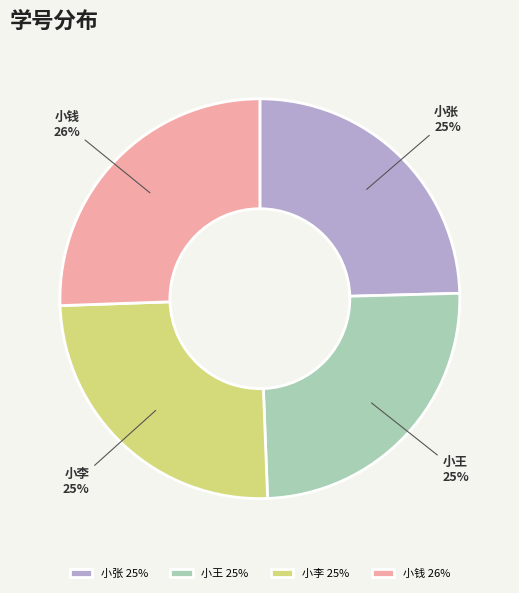

Is it true that 小王 is 15% of the pie?

False